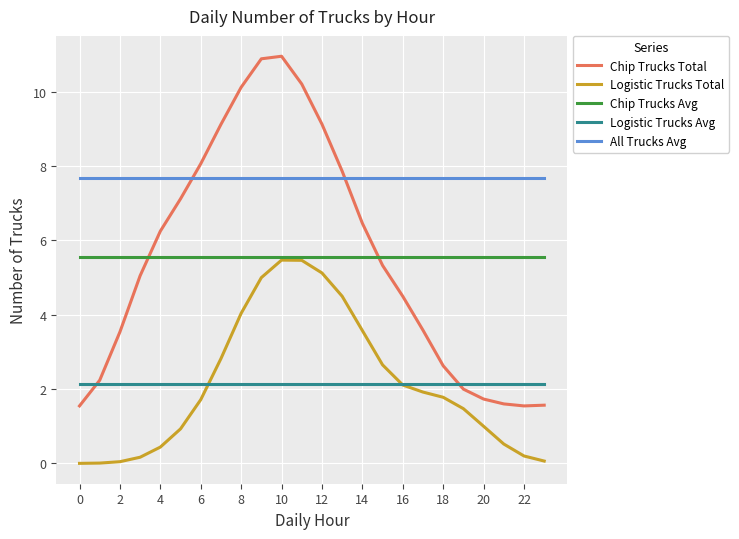

True or false: Chip Trucks Avg and All Trucks Avg intersect in this chart.

False